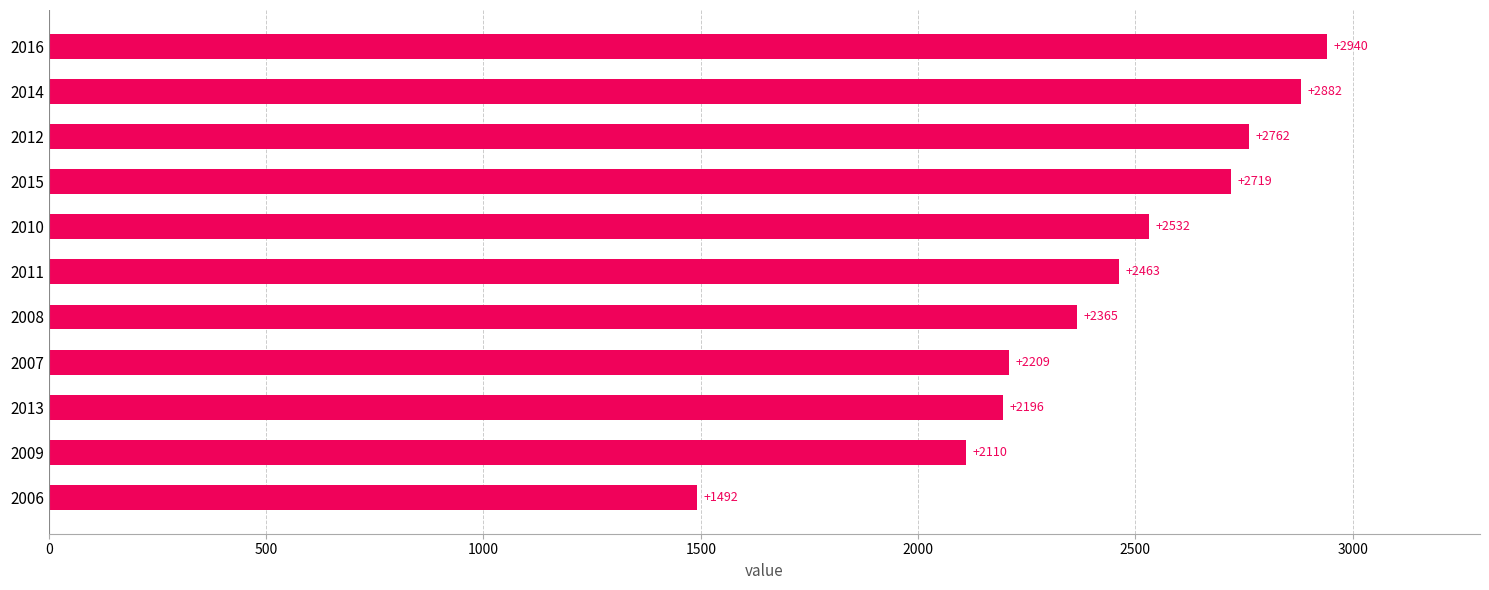

What is the difference between the values at 2010 and 2007?

323